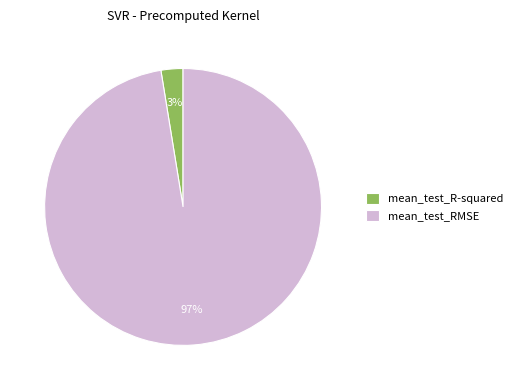

Between mean_test_R-squared and mean_test_RMSE, which is larger?

mean_test_RMSE